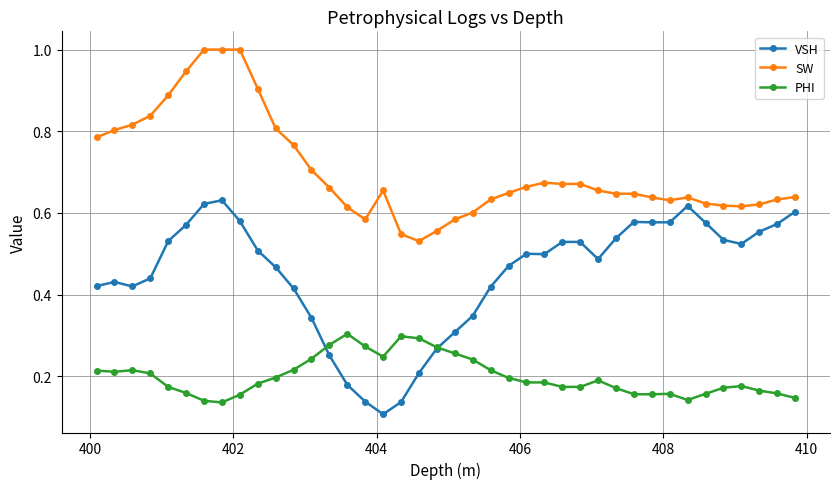

True or false: VSH and SW intersect in this chart.

False